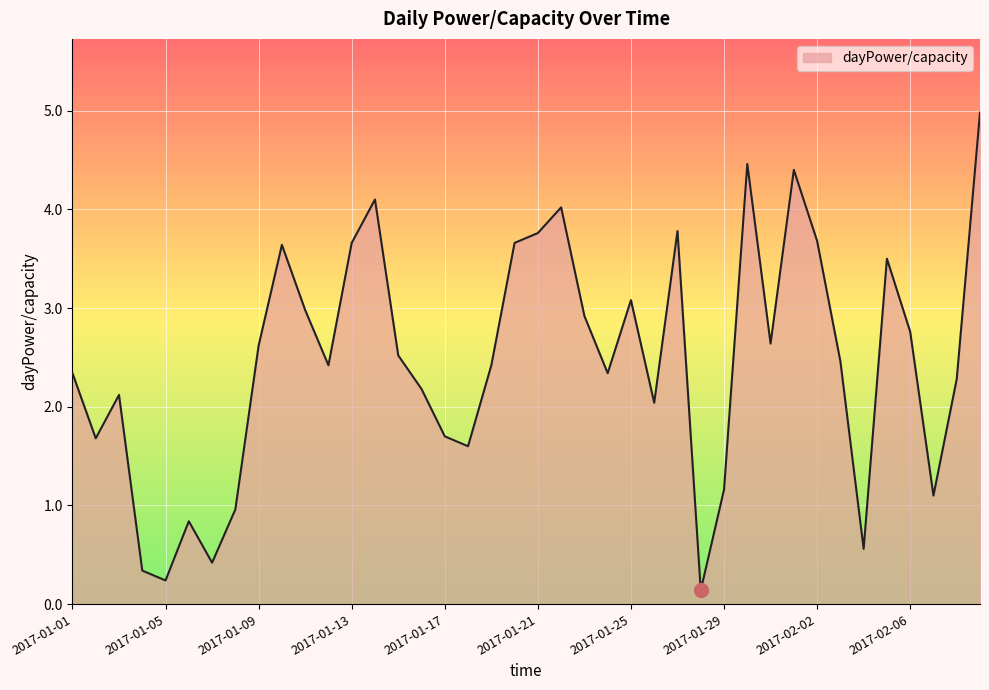

What is the difference between the maximum and minimum values?

4.8